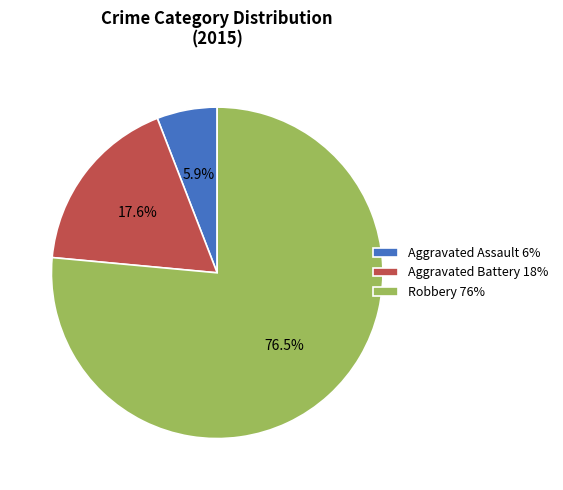

To the nearest percent, what portion does Aggravated Battery represent?

18%